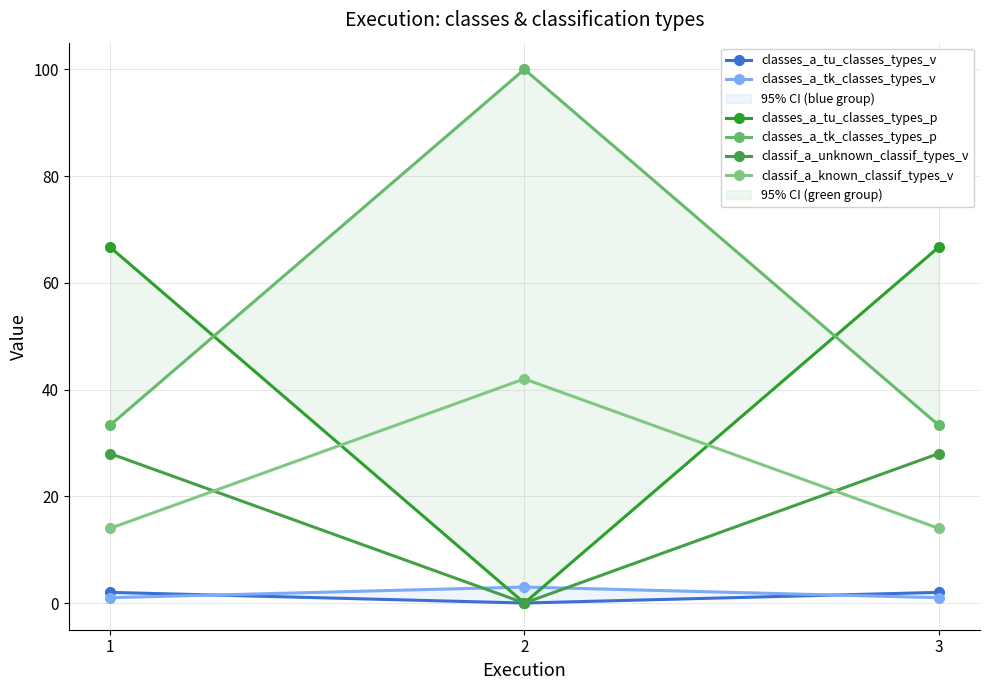

Rank the series by their maximum value, from lowest to highest.

classes_a_tu_classes_types_v, classes_a_tk_classes_types_v, classif_a_unknown_classif_types_v, classif_a_known_classif_types_v, classes_a_tu_classes_types_p, classes_a_tk_classes_types_p